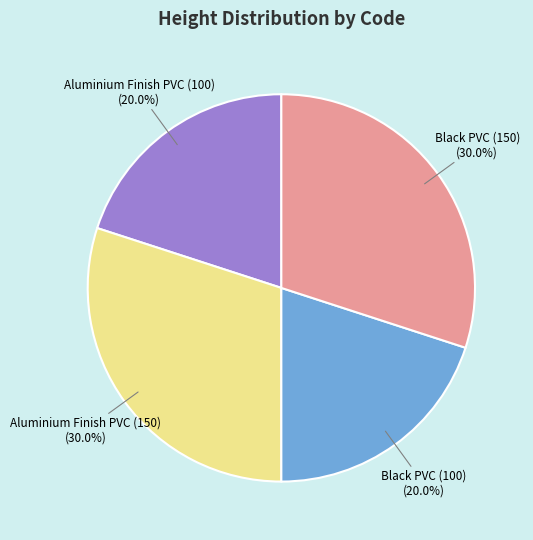

Does any single category account for the majority?

No